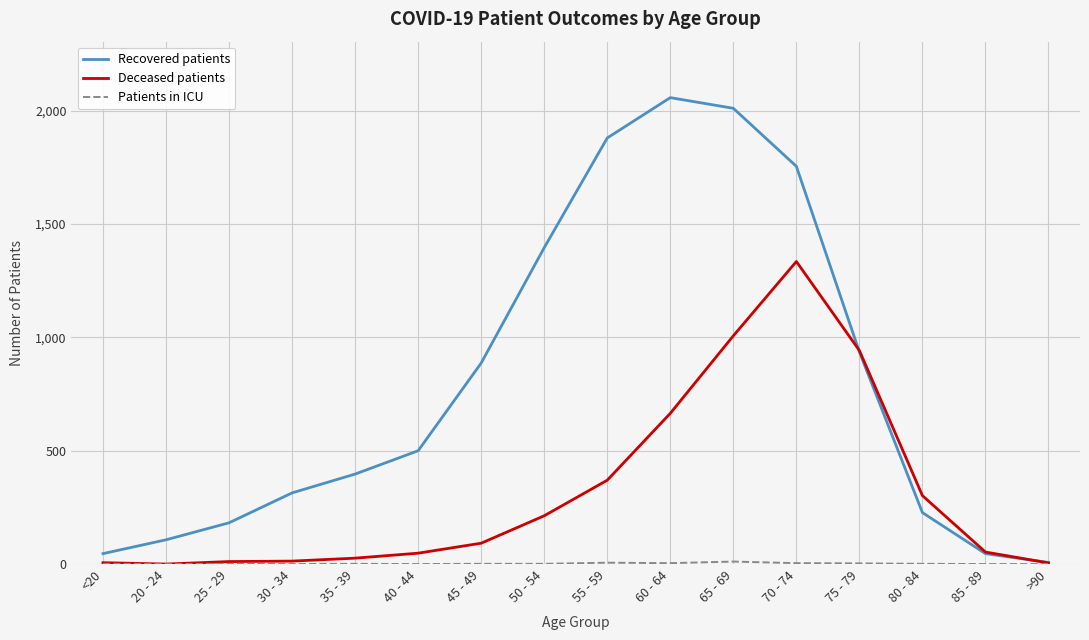

True or false: Recovered patients has a value of 936 at 75 - 79.

True